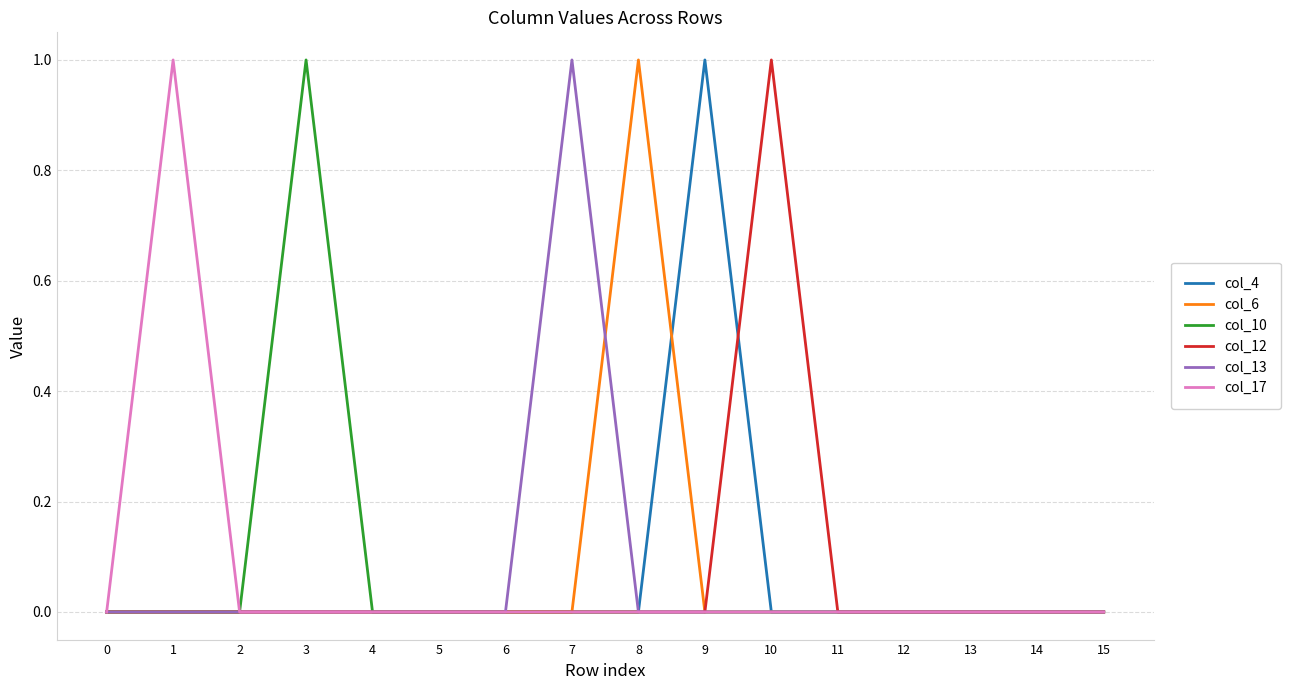

At which label does col_12 reach its peak?

10